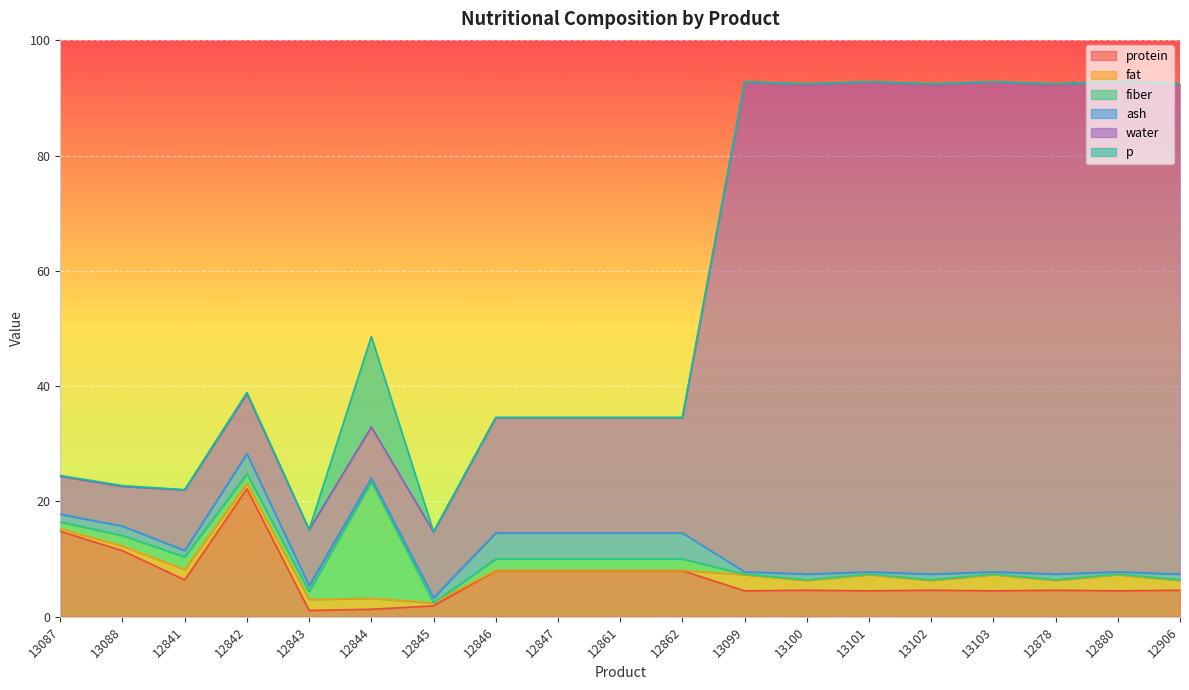

Which series has the largest total across all categories?

water